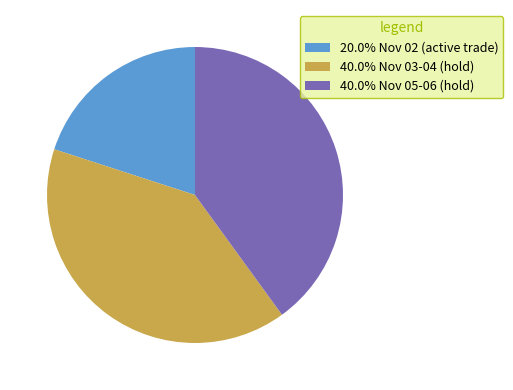

Is the sum of 40.0% Nov 05-06 (hold) and 20.0% Nov 02 (active trade) greater than half?

Yes